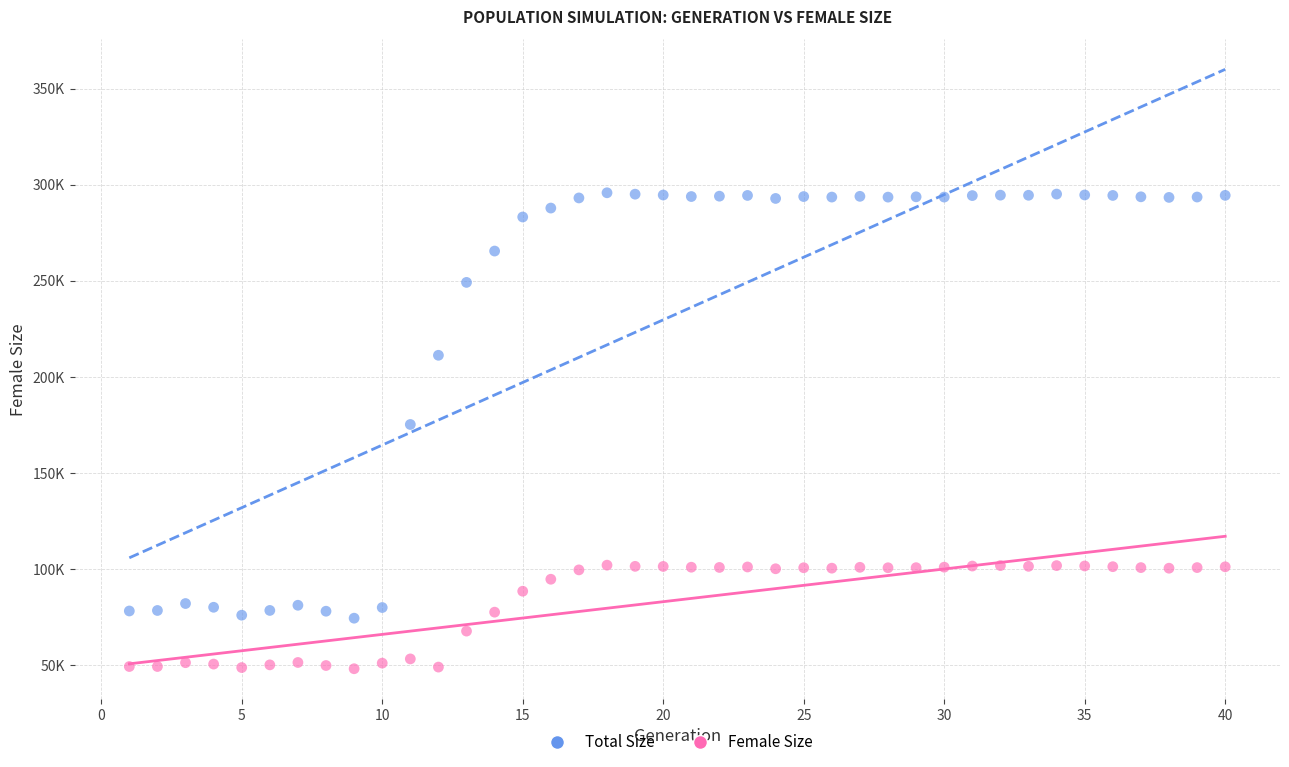

Which series has the widest spread of Y values?

Total Size